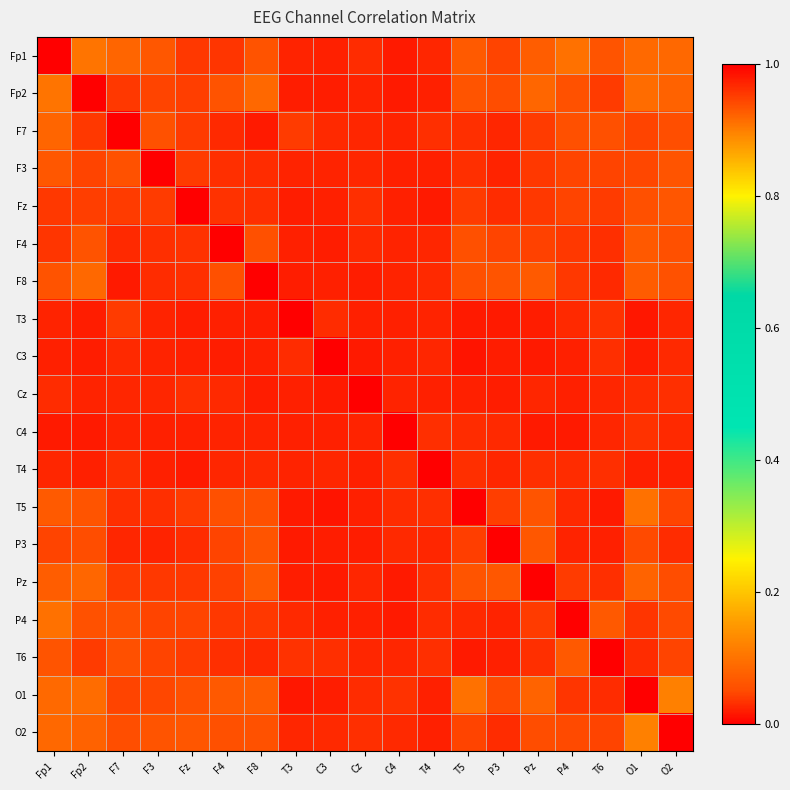

At which category does the chart reach its minimum across all series?

T5